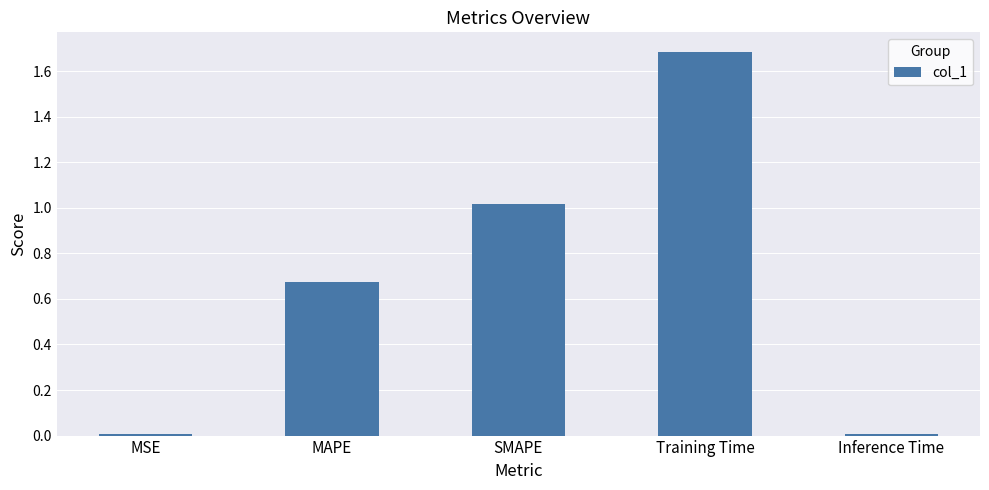

Which category has the highest value across all series?

Training Time